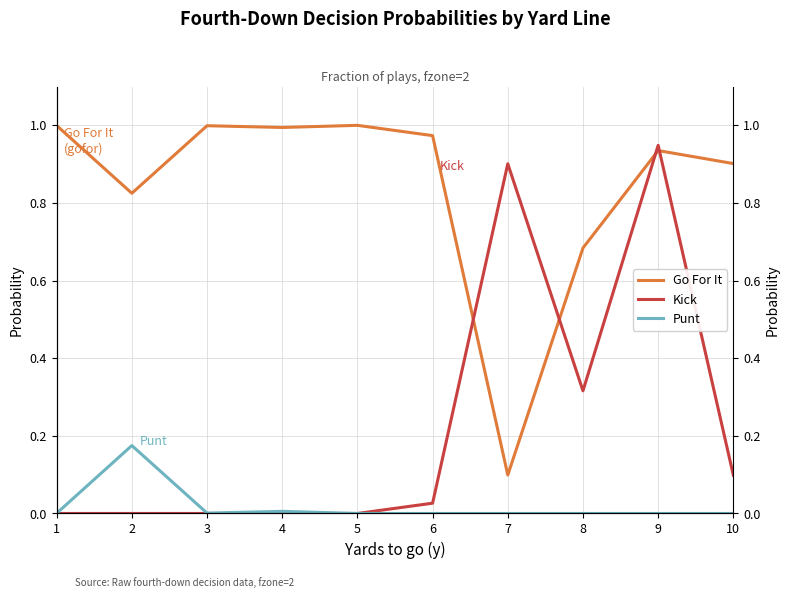

Rank the series by their average value, from lowest to highest.

Punt, Kick, Go For It